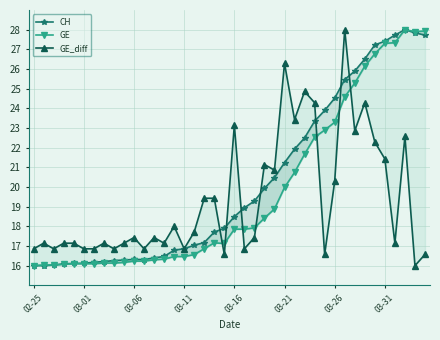

What is the sum of all GE_diff values?

773.1